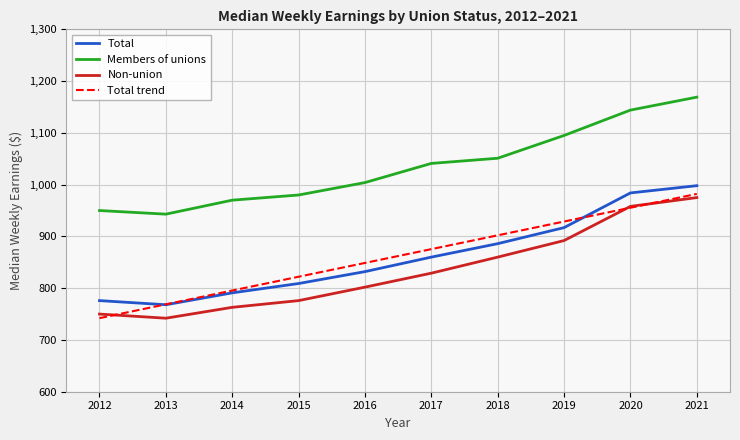

True or false: Total trend and Members of unions intersect in this chart.

False